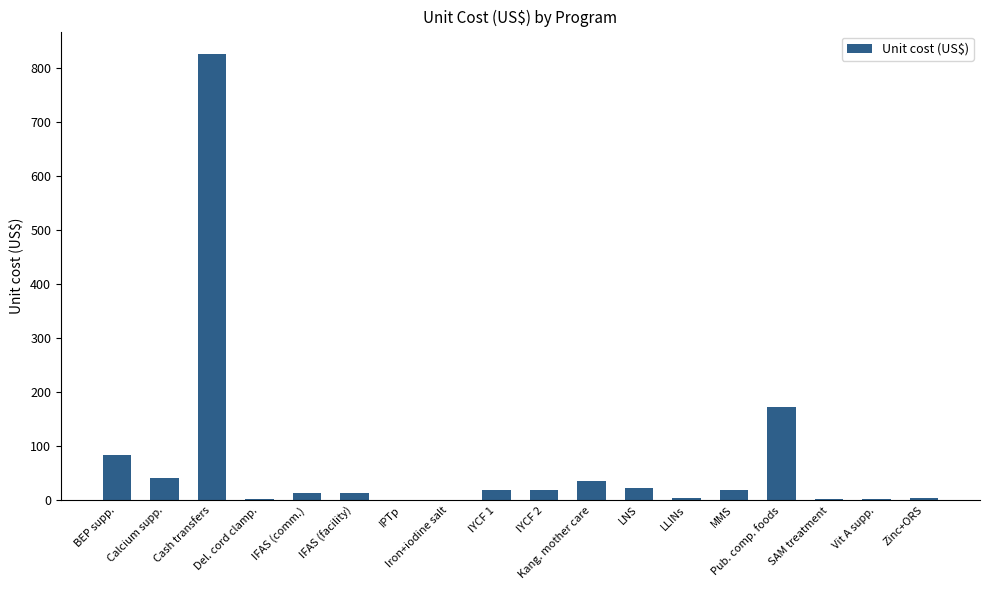

At which label does the data first exceed 18?

BEP supp.